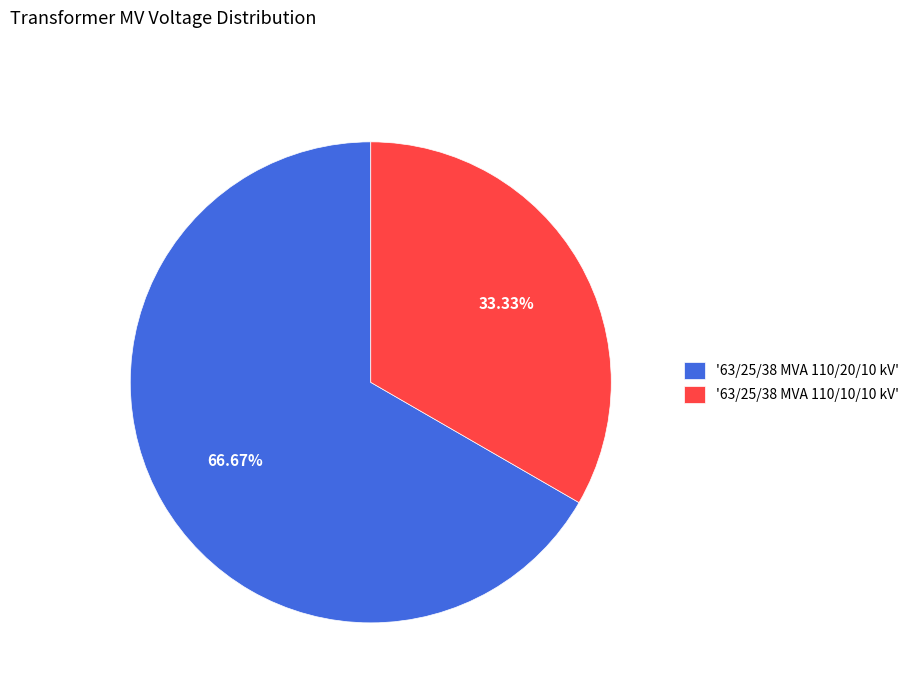

Rank the categories by value from lowest to highest.

'63/25/38 MVA 110/10/10 kV', '63/25/38 MVA 110/20/10 kV'